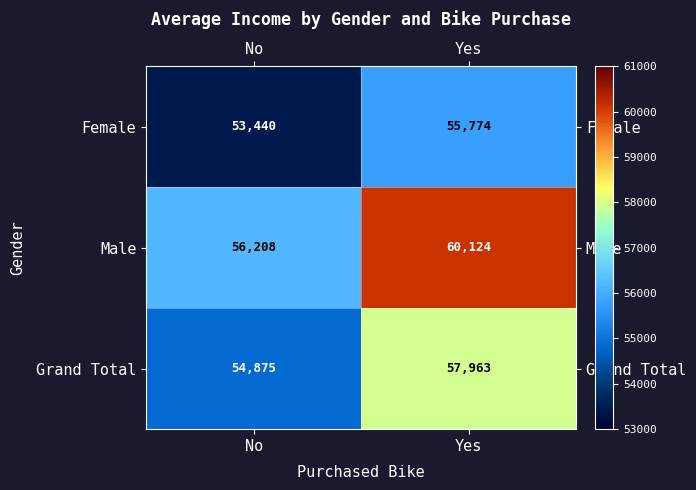

Reading right to left, extract all data points from this chart.

Female: Yes=55774	No=53440
Male: Yes=60124	No=56208
Grand Total: Yes=57963	No=54875